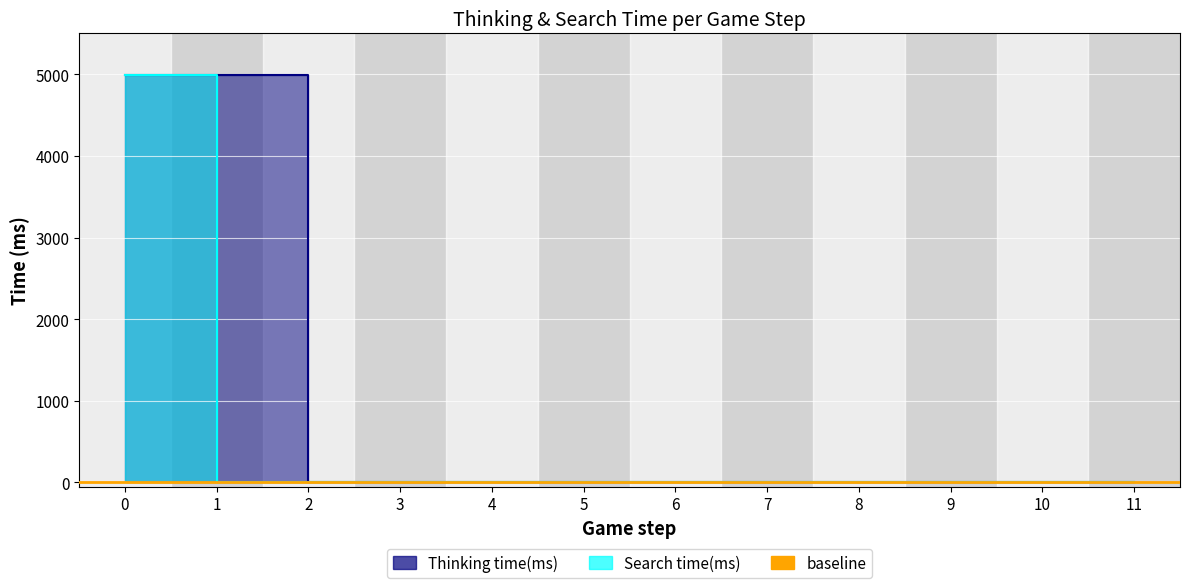

True or false: Search time(ms) and Thinking time(ms) intersect in this chart.

False